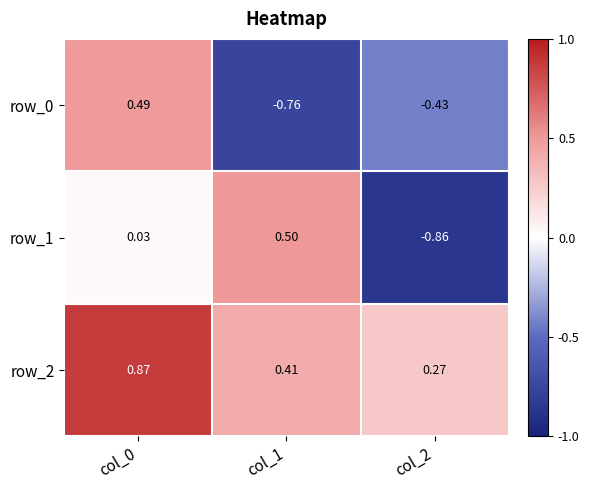

Count the row_0 values in the range 0 to 1.

1